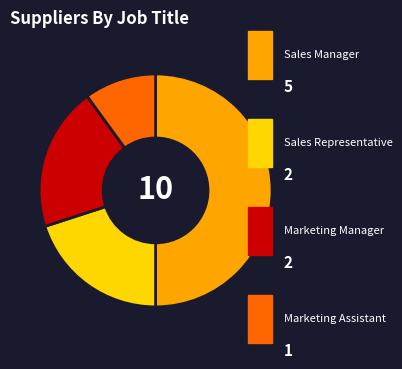

Count the number of slices in the pie.

4